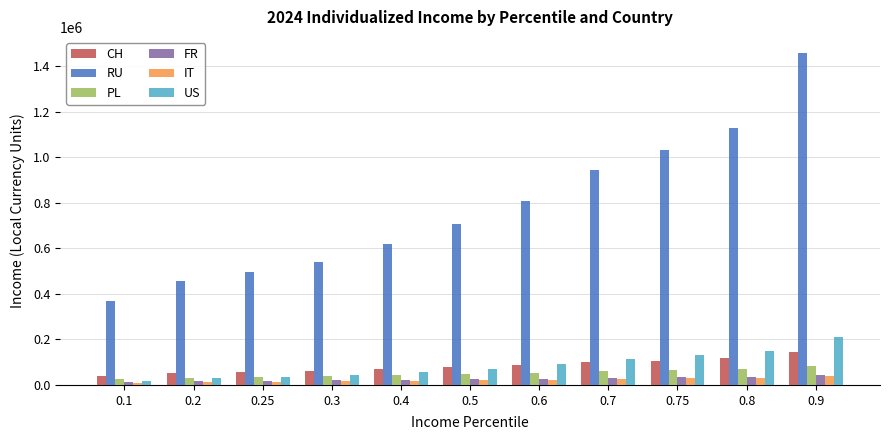

How many values in the PL series are below 47609?

5